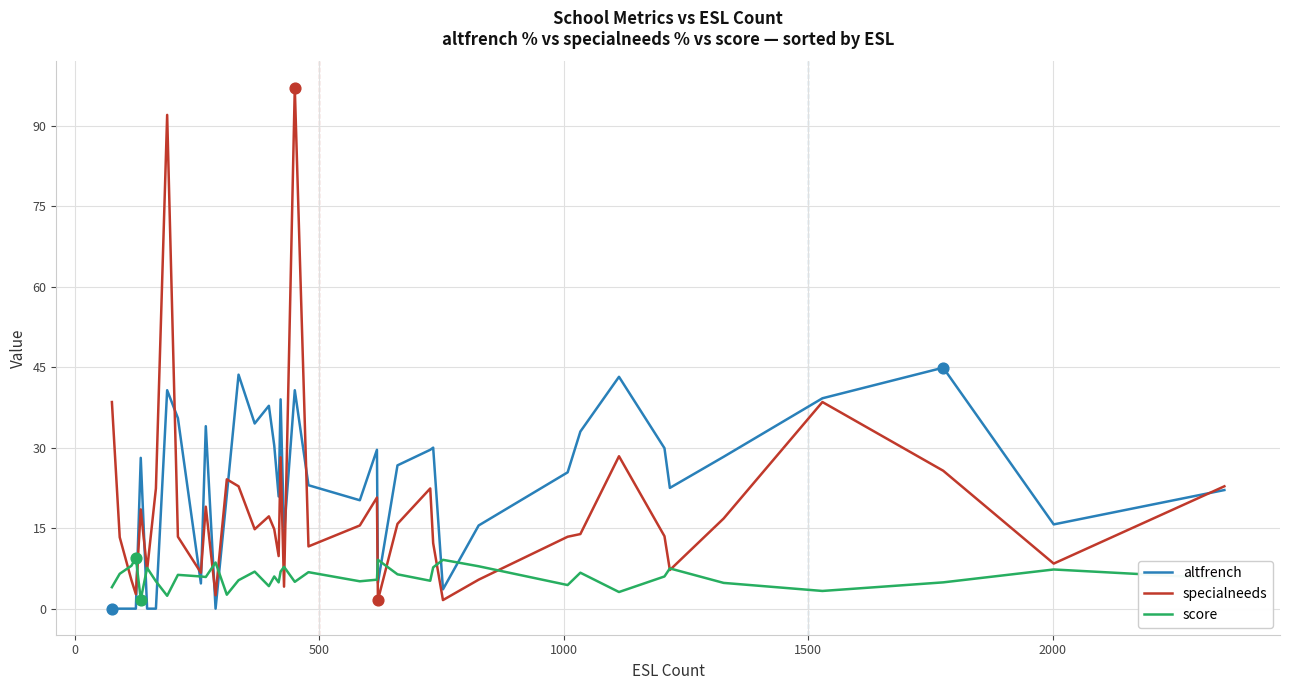

Which series has the largest total across all categories?

altfrench